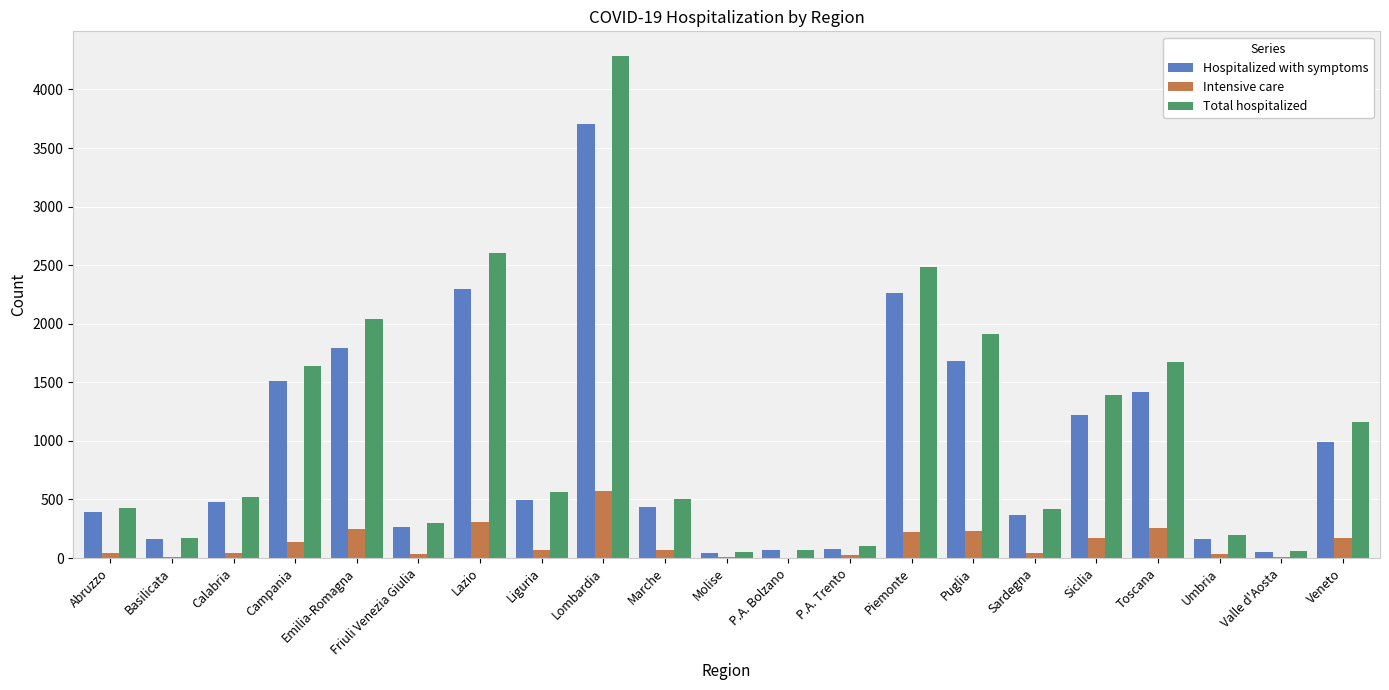

Is the value of Hospitalized with symptoms at Sardegna greater than the value of Intensive care at Liguria?

Yes